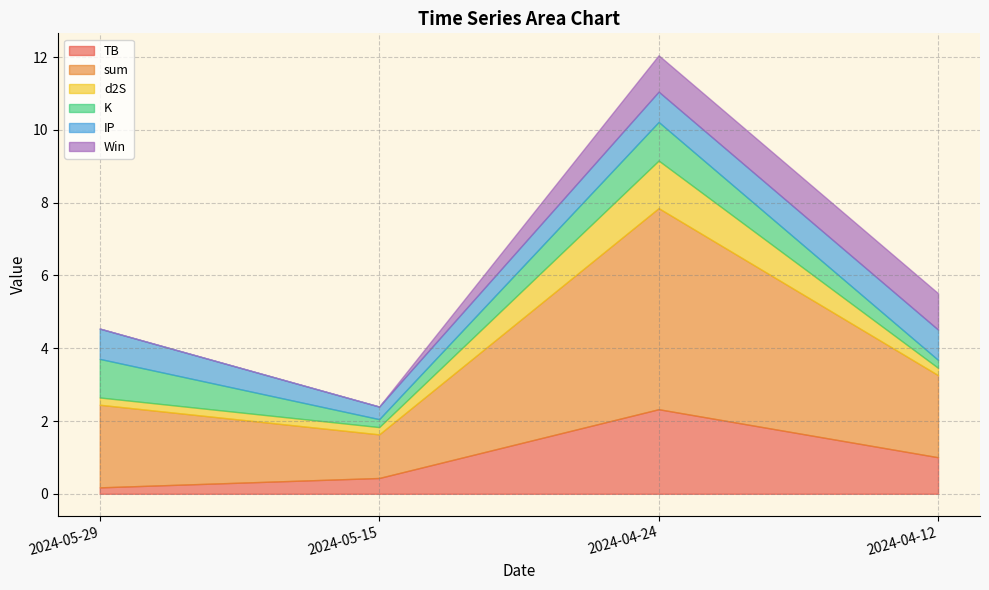

How many lines are shown in the chart?

6